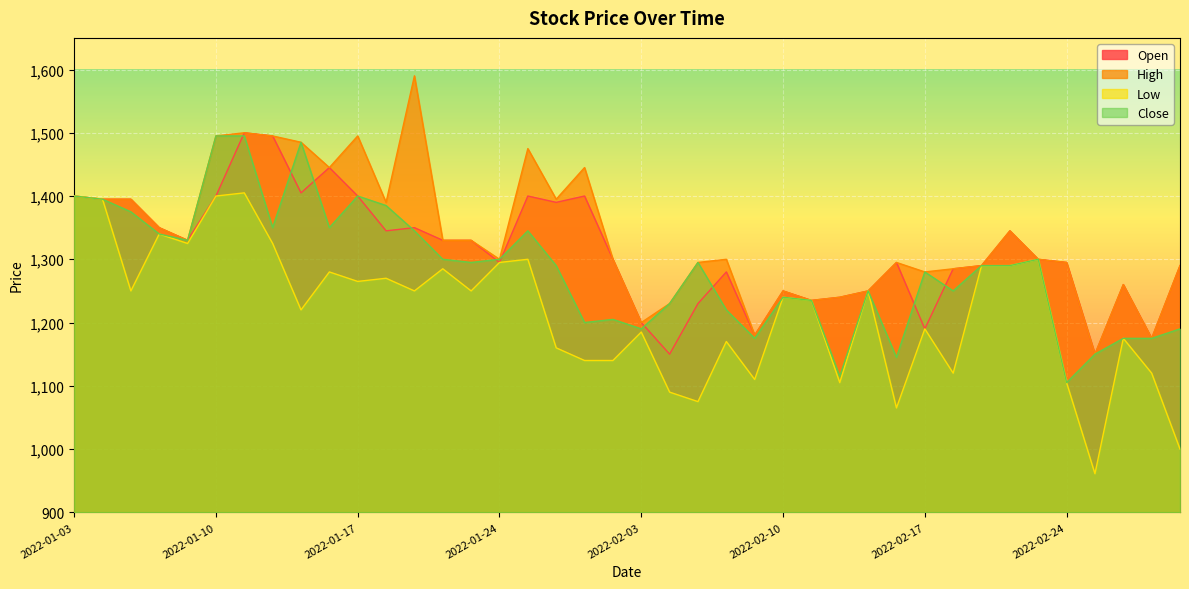

What is the sum of all Open values?

52545